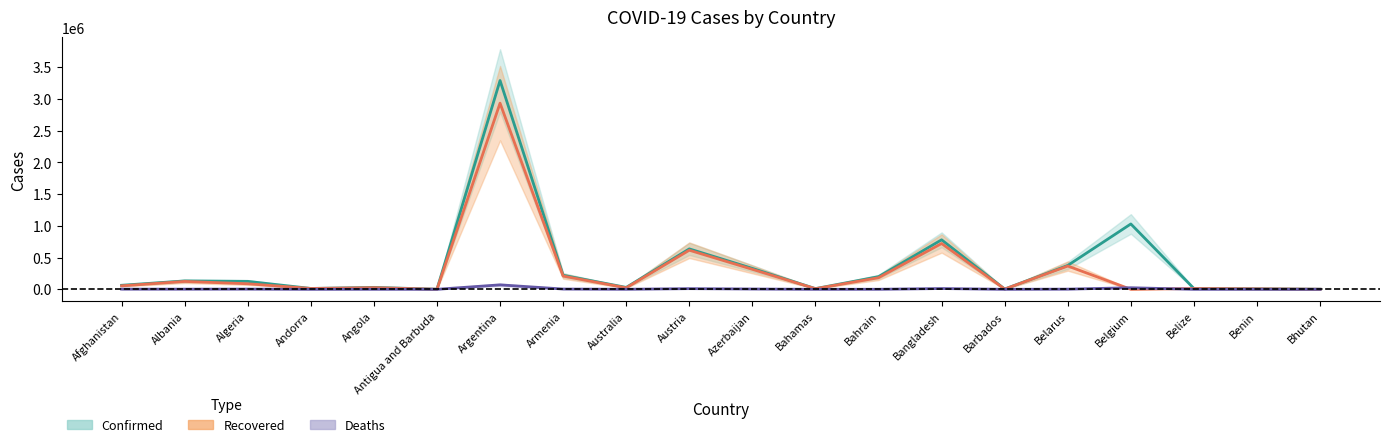

True or false: Deaths has a value of 1159 at Albania.

False